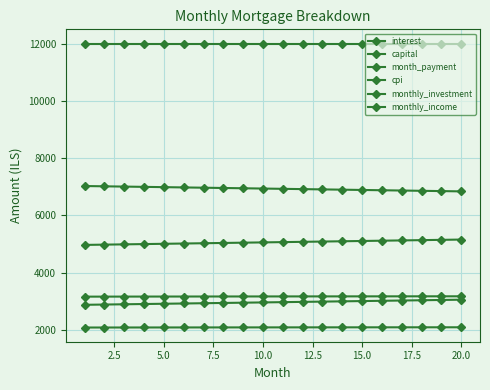

How many data points in interest are less than 2095?

10